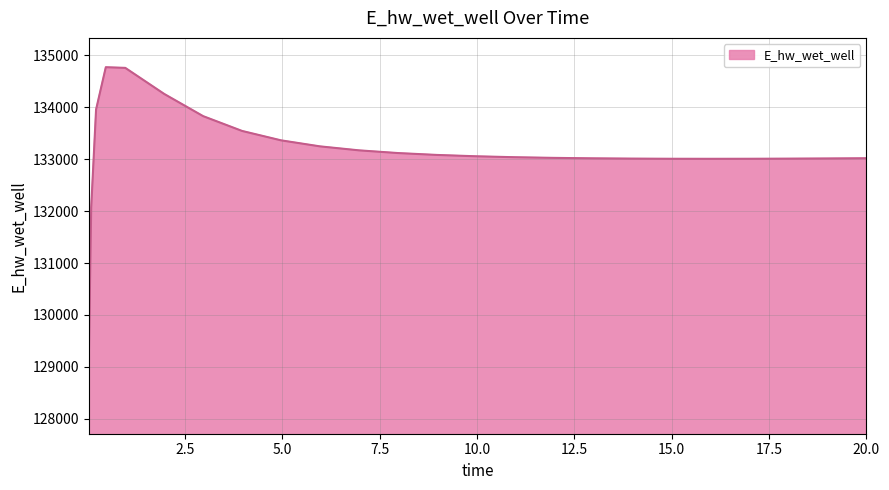

What is the smallest value displayed?

129124.5